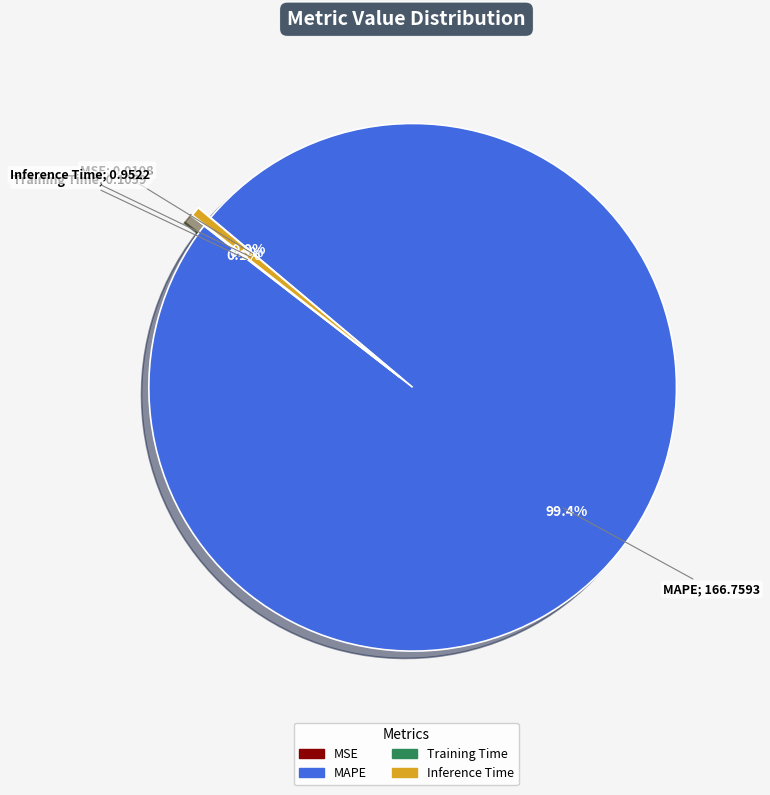

What is the largest slice in the pie chart?

MAPE